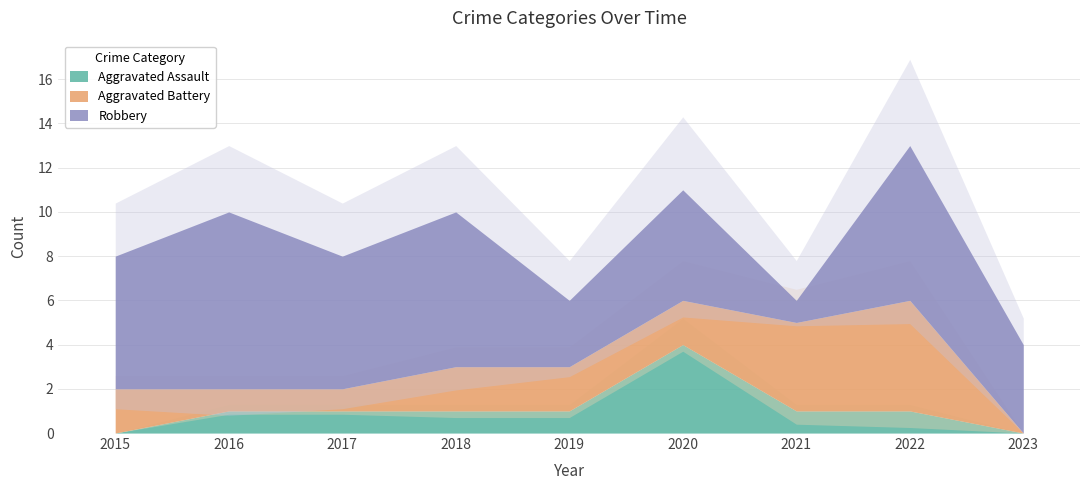

How many values in the Aggravated Assault series are below 1?

2